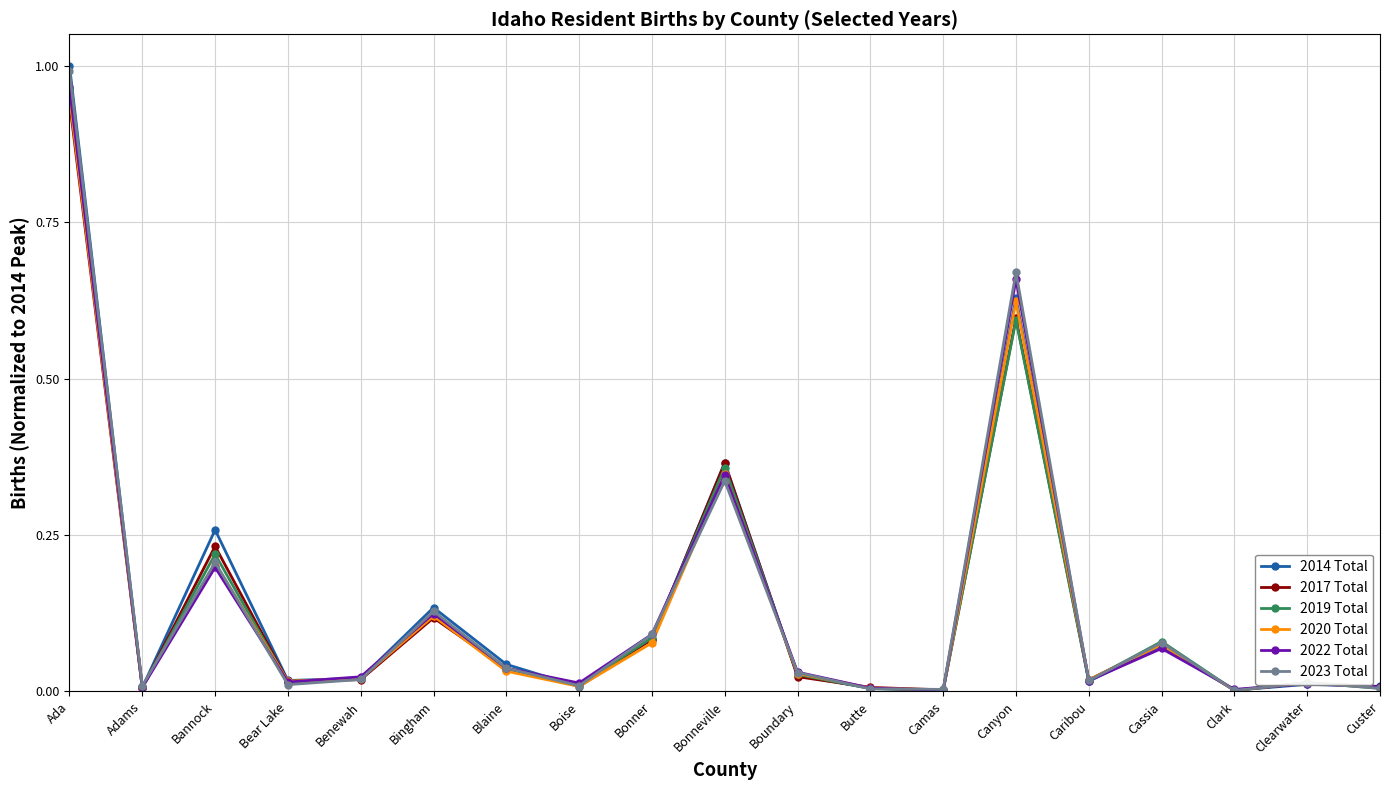

What is the label of the 12th point from the left?

Butte